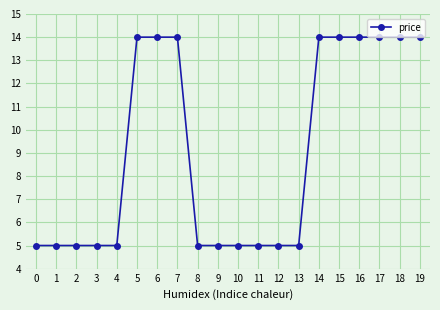

What is the sum of all values?

181